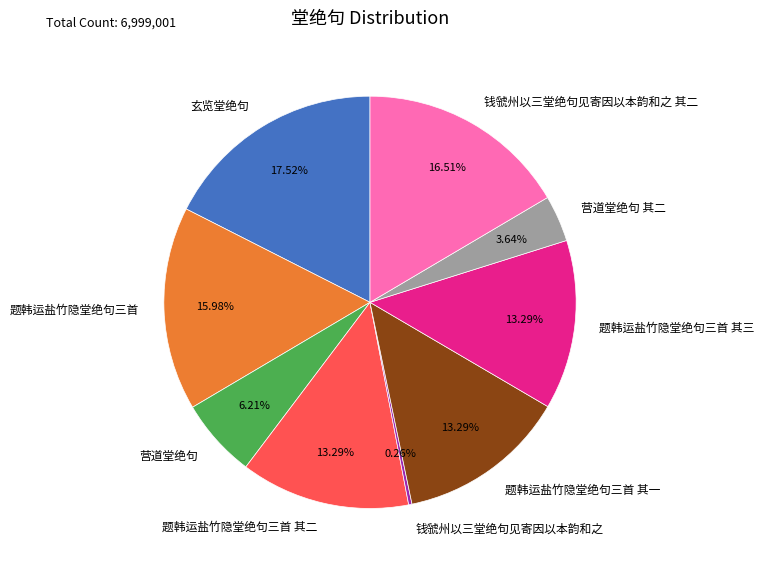

Does 题韩运盐竹隐堂绝句三首 account for over 50% of the chart?

No